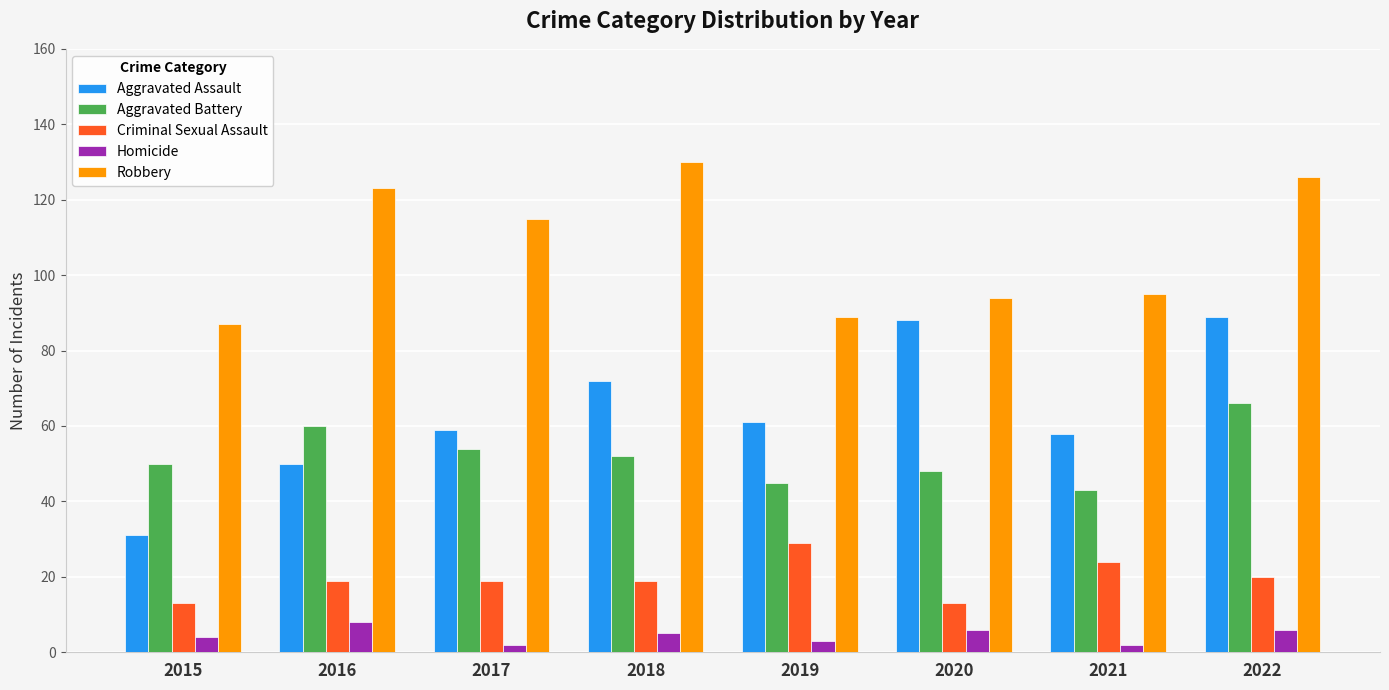

How many groups of bars are there?

8